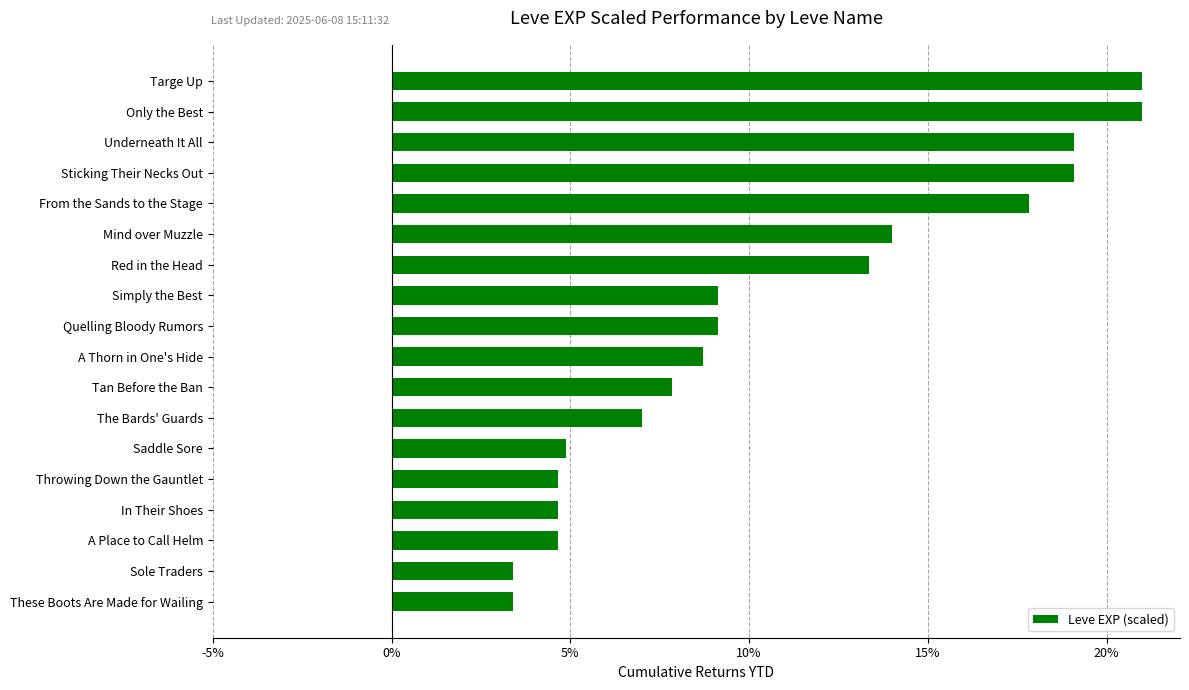

Where is the data nearest to the value 12?

Red in the Head